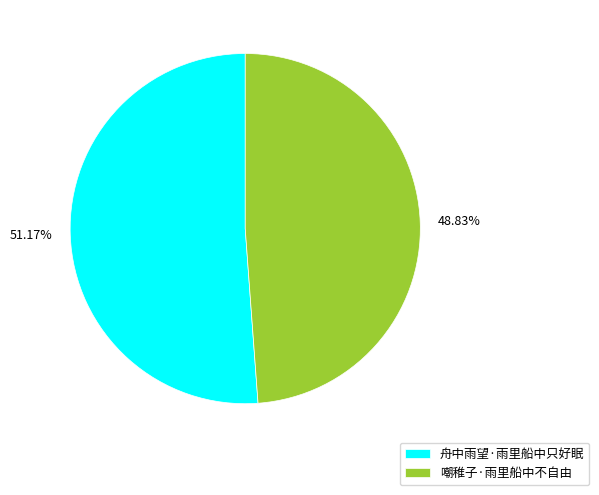

To the nearest percent, what percentage of the pie is 嘲稚子·雨里船中不自由?

49%